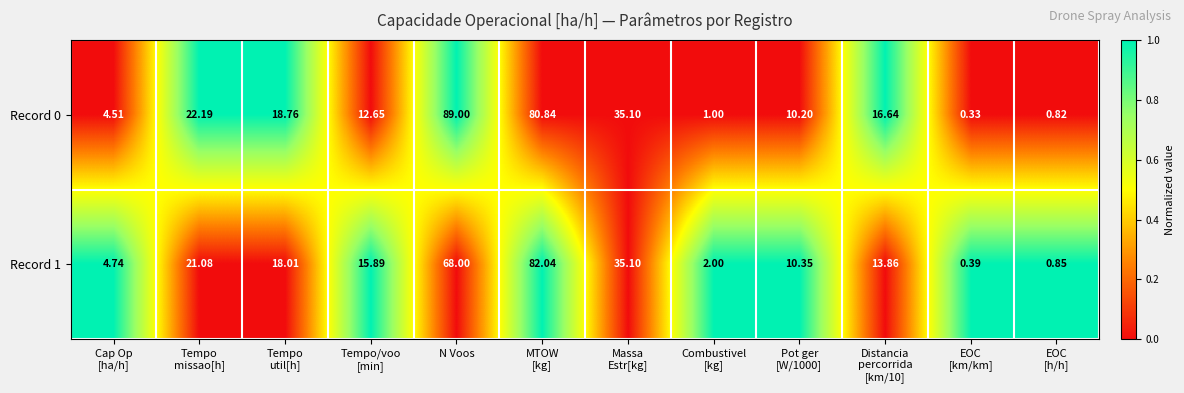

At which label does Record 0 reach its peak?

N Voos